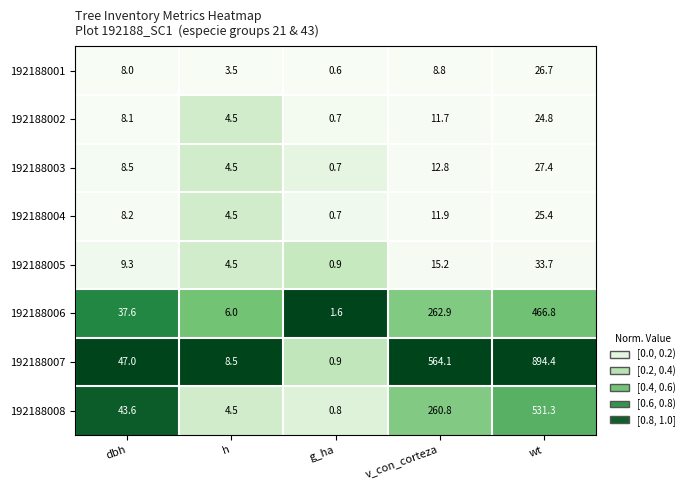

True or false: 192188005 has a value of 4.5 at h.

True